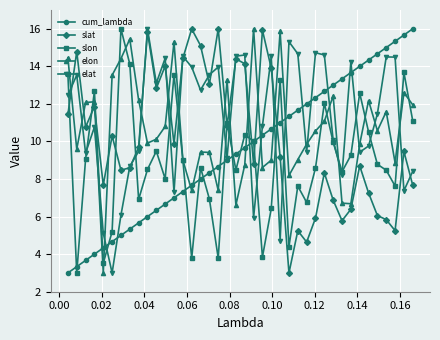

How many categories are shown in the chart?

40